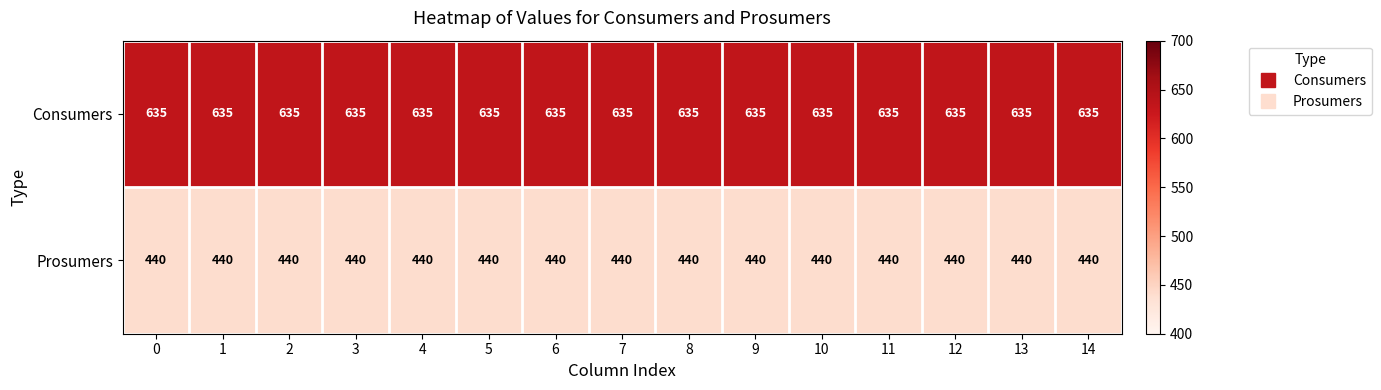

Is the value of Consumers at 12 greater than the value of Prosumers at 4?

Yes